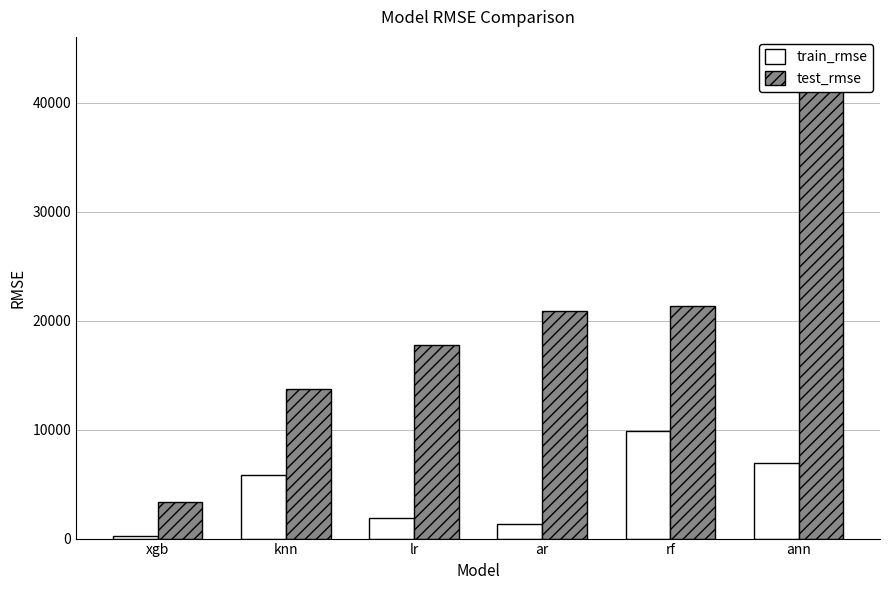

Between rf and ann, which is larger?

rf